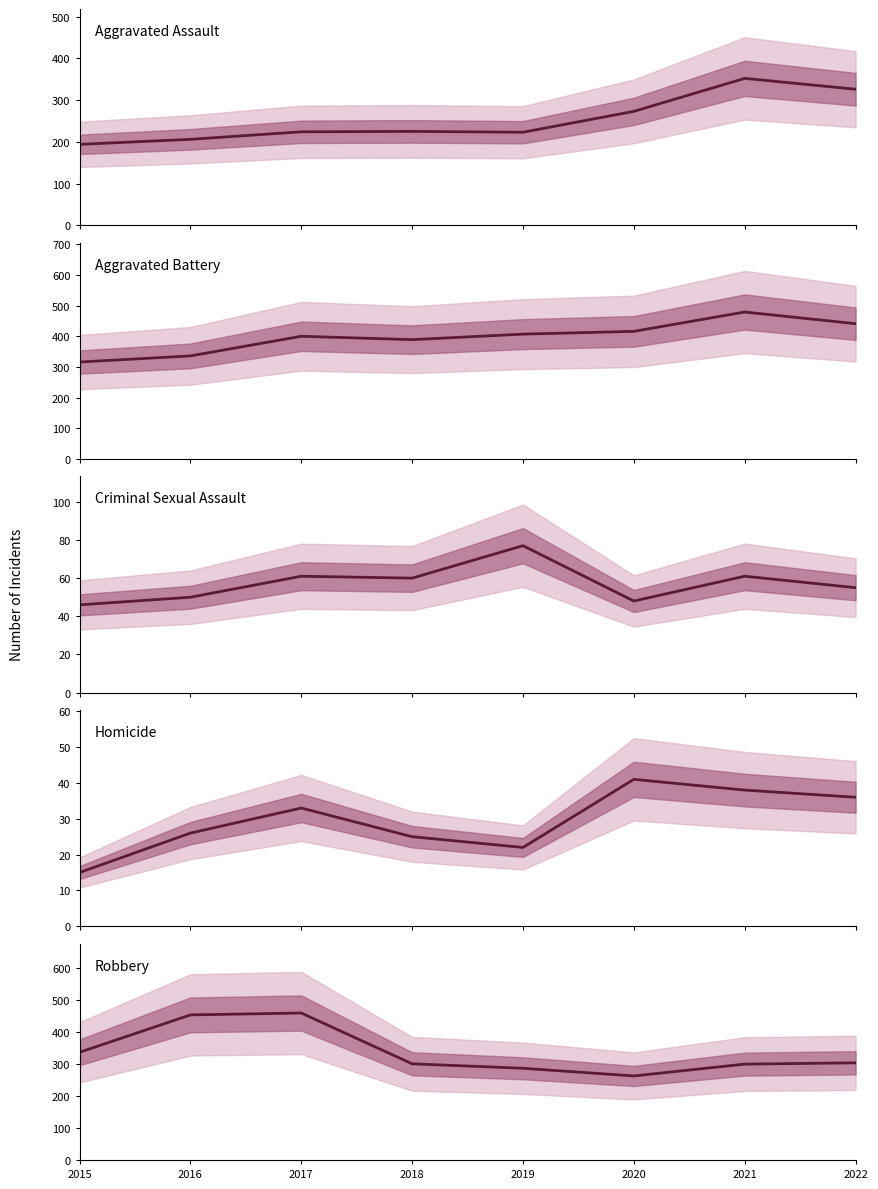

What is the spread (max minus min) of values at 2017?

427